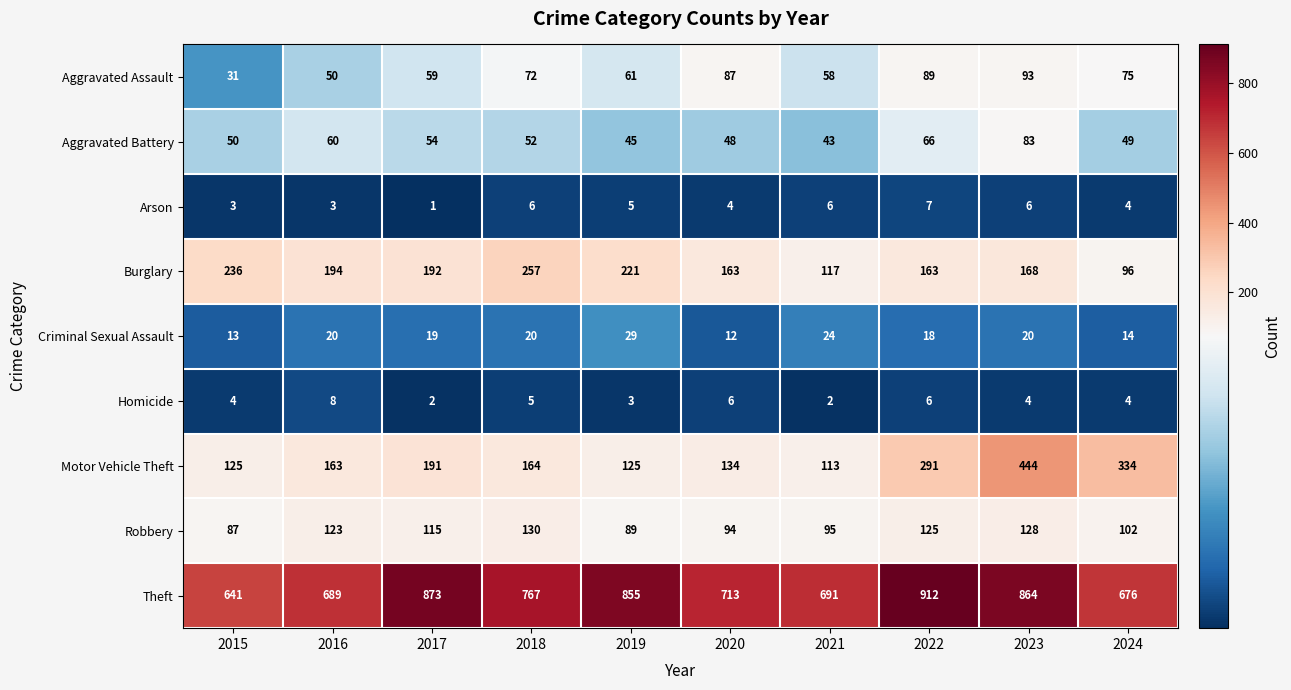

What is the total value across all series at 2024?

1354